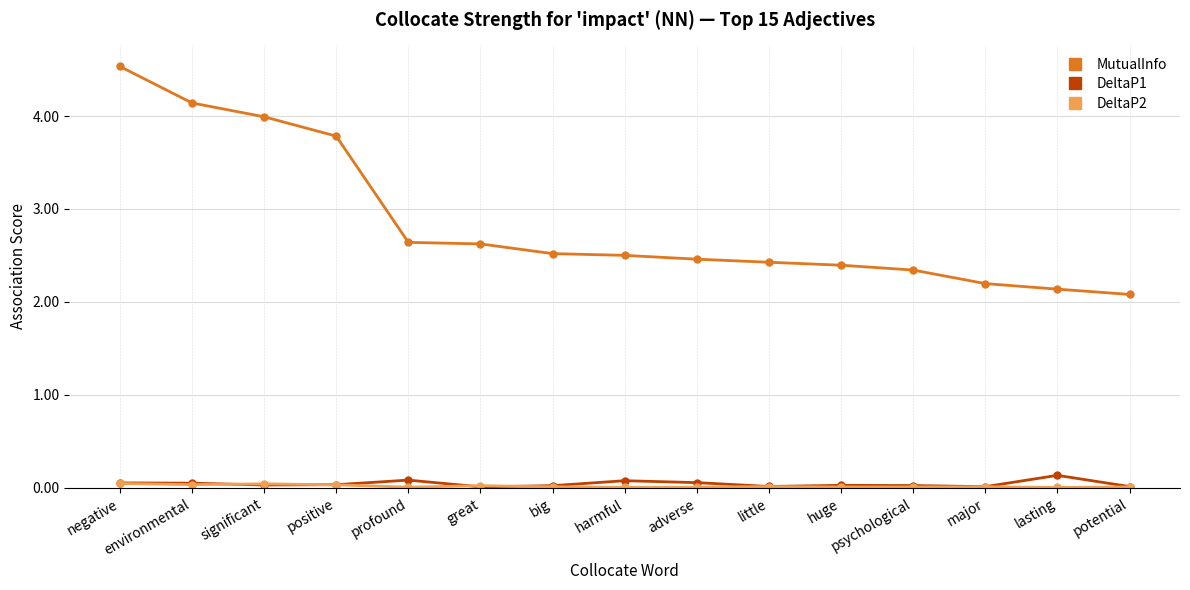

Between psychological and potential, which series saw the biggest shift?

MutualInfo